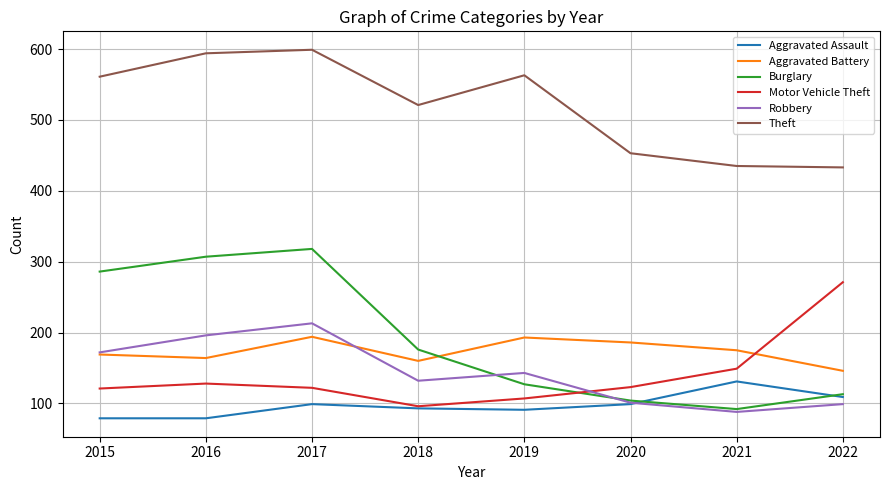

How many values in the Theft series are below 561?

4